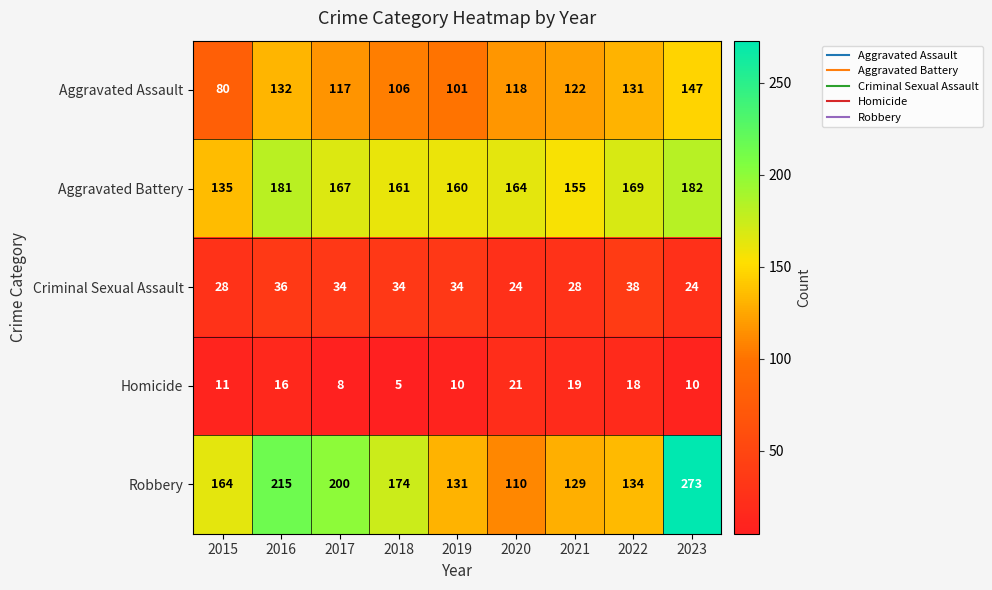

How many data points does each series have?

9